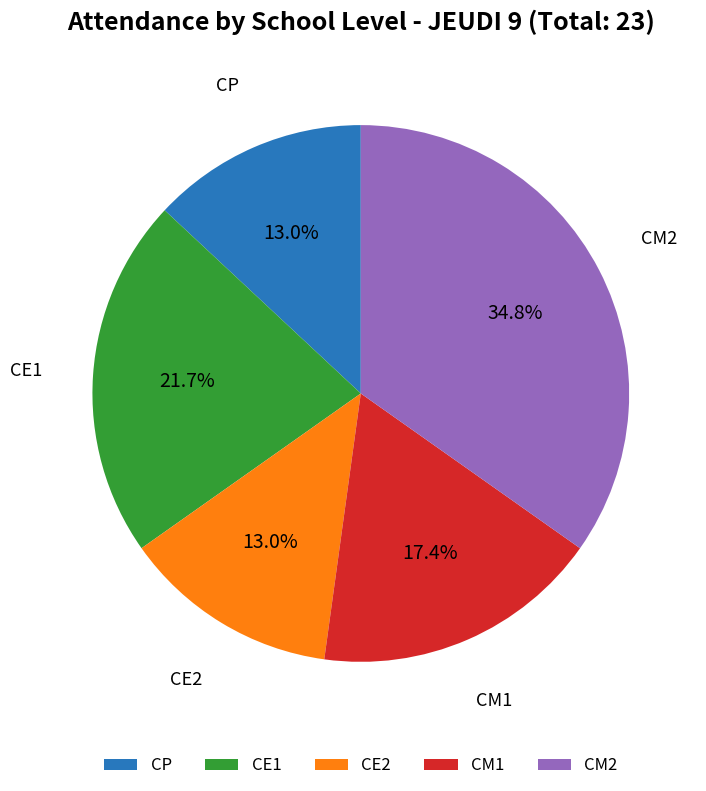

Does CE2 account for over 50% of the chart?

No